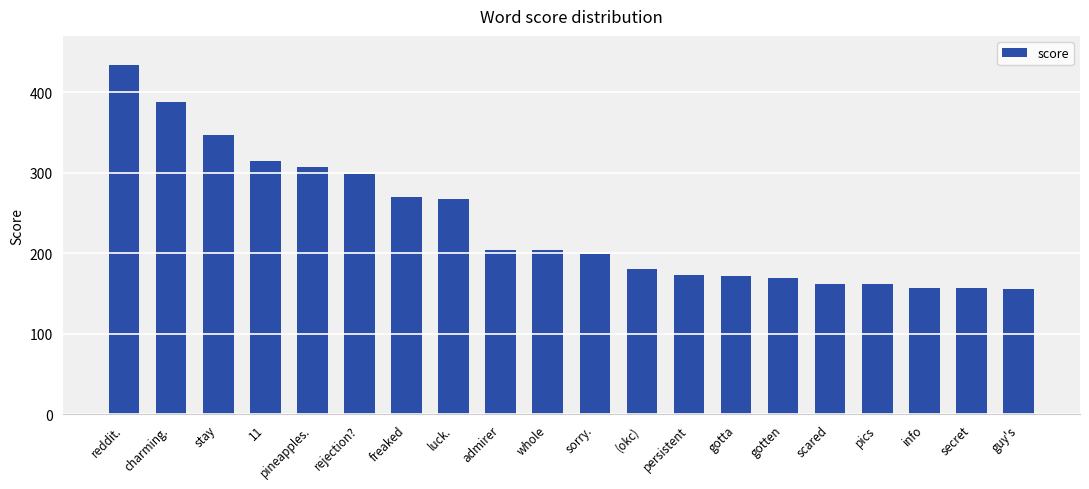

What is the label of the 19th bar from the right?

charming.